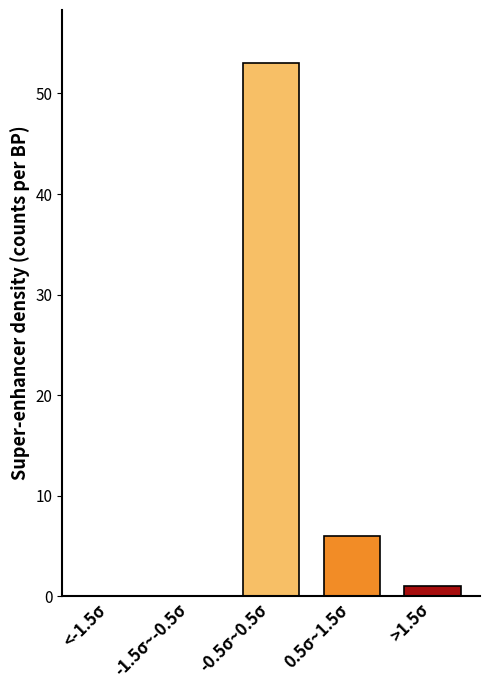

Reading left to right, transcribe all the data shown in this chart.

<-1.5σ=0	-1.5σ~-0.5σ=0	-0.5σ~0.5σ=53	0.5σ~1.5σ=6	>1.5σ=1